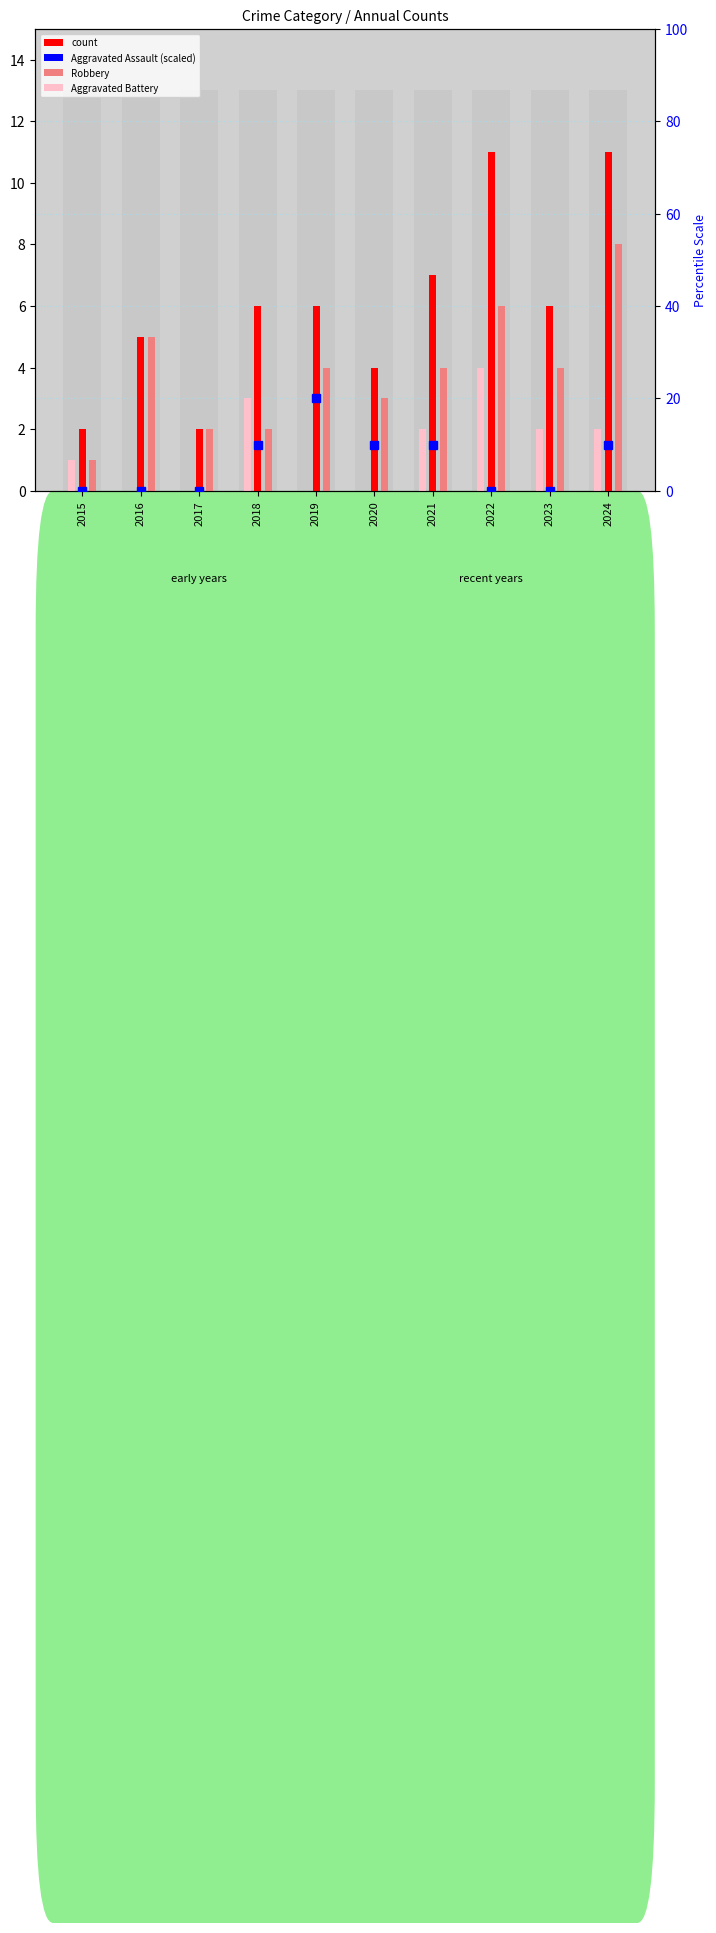

What are all the series names shown in the legend?

count, Robbery, Aggravated Battery, Aggravated Assault (scaled)